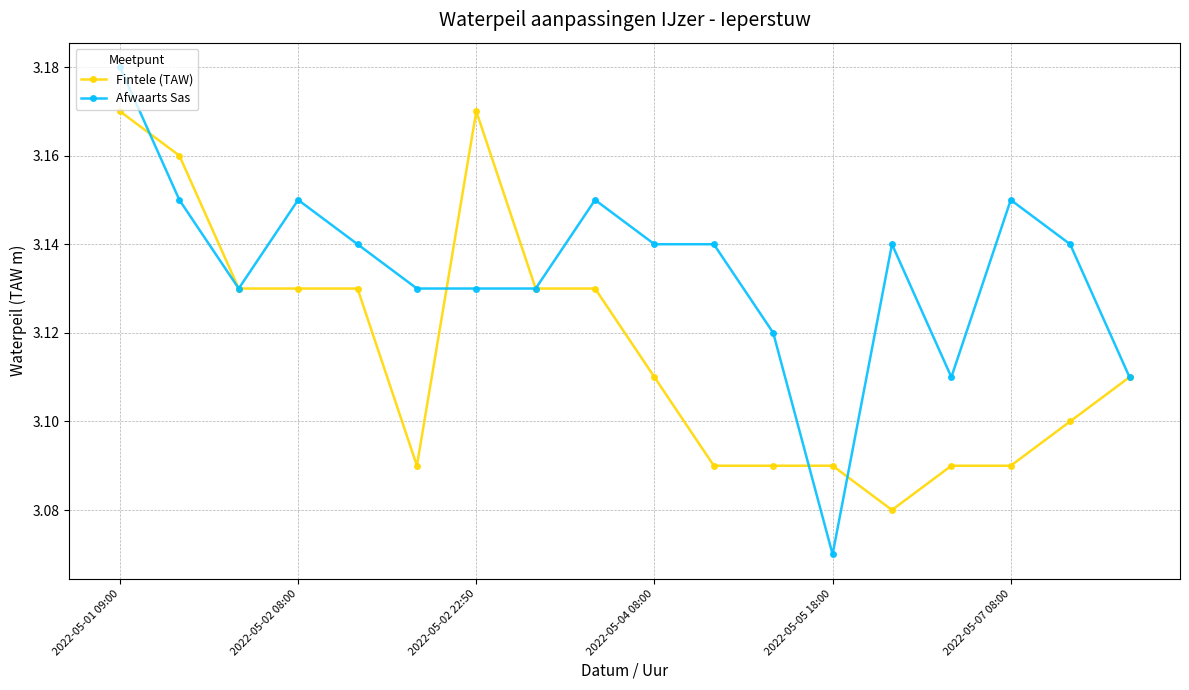

Which series has the largest total across all categories?

Afwaarts Sas